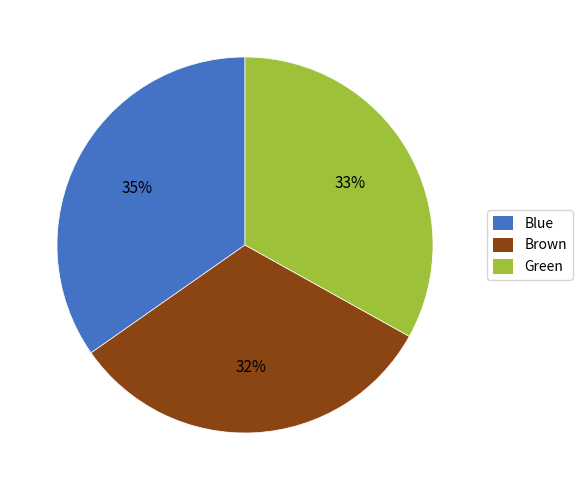

Is there a majority slice in this chart?

No